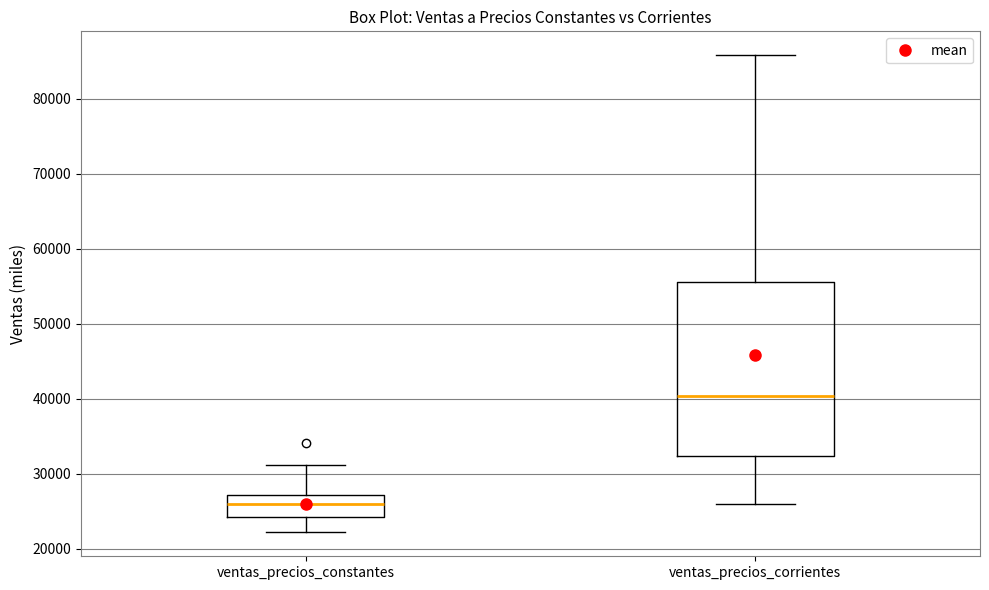

Which box has the highest median line?

ventas_precios_corrientes